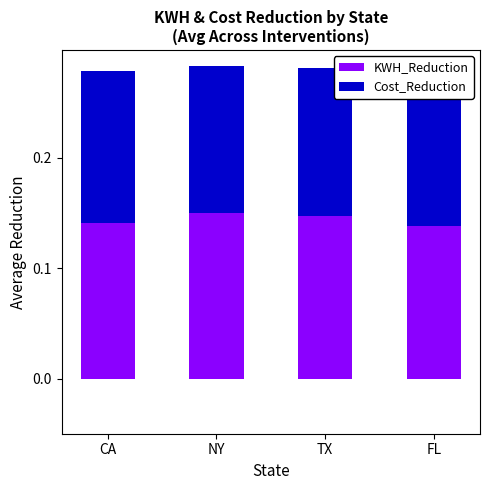

Which series has the largest total across all categories?

KWH_Reduction